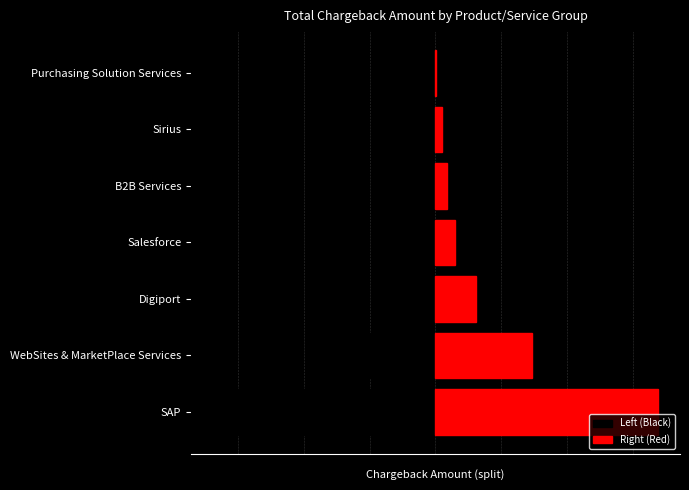

How many bars are there in total?

14